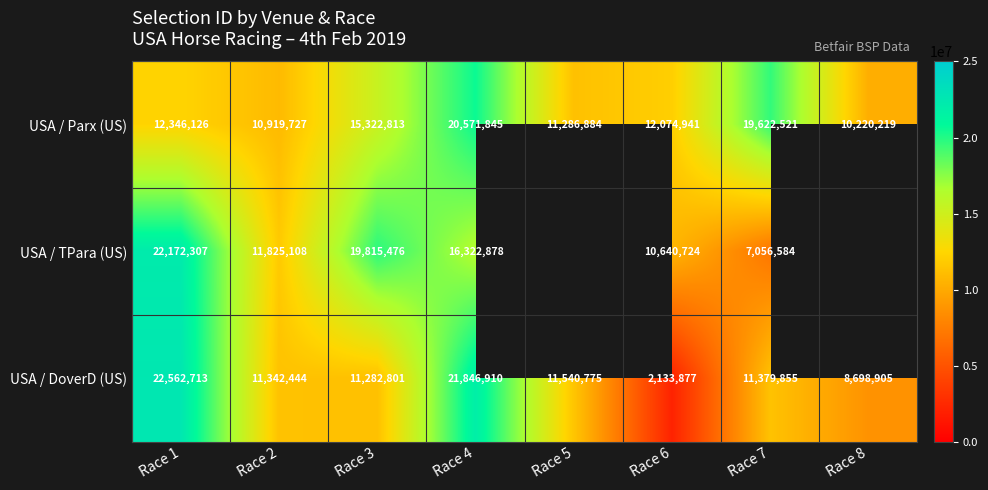

Is the value of USA / DoverD (US) at Race 7 greater than the value of USA / TPara (US) at Race 4?

No